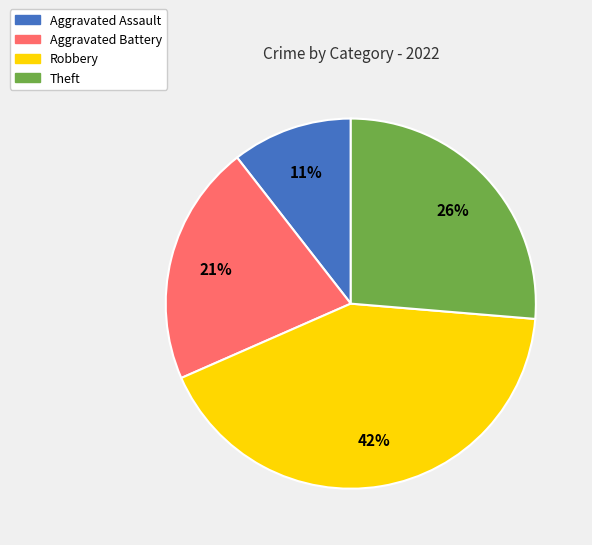

How many segments does this pie chart have?

4